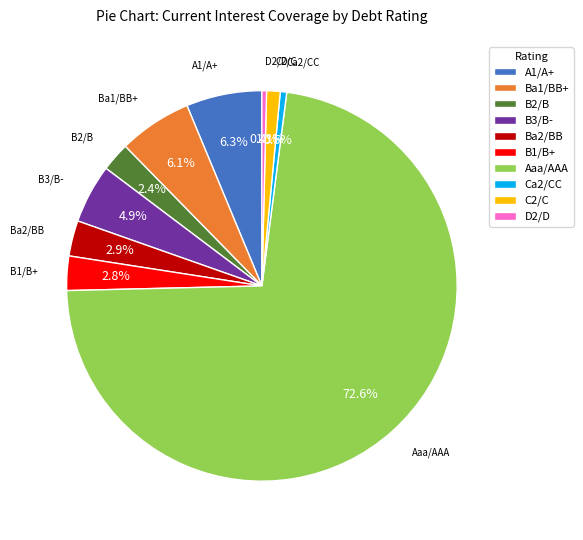

Between B3/B- and A1/A+, which is larger?

A1/A+